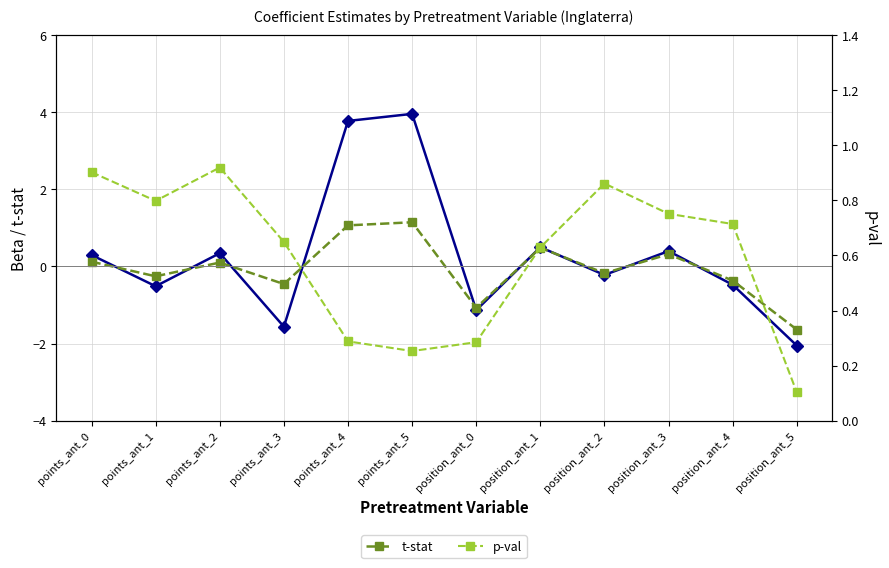

Which category has the lowest value across all series?

position_ant_5